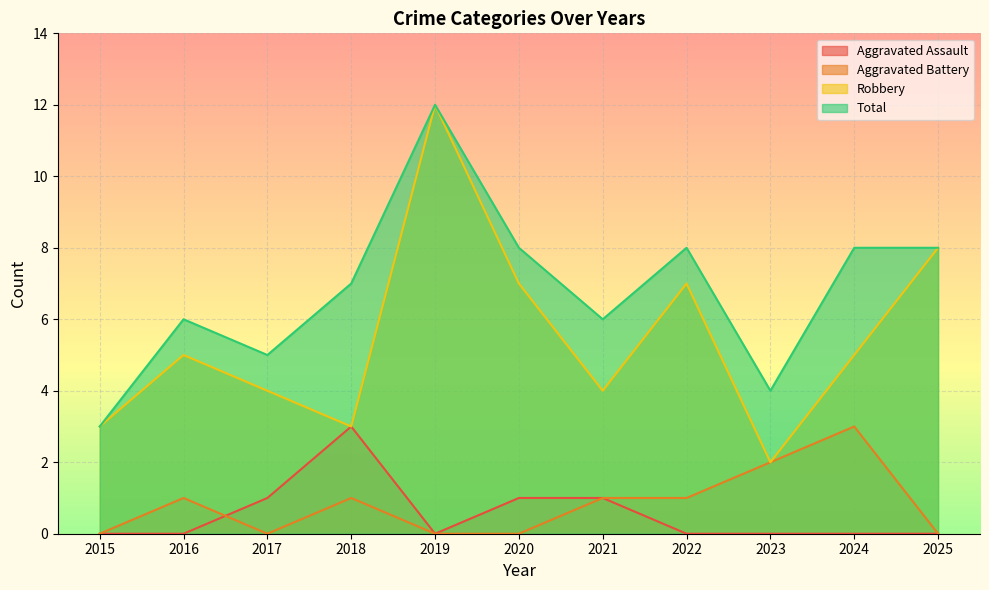

What is the greatest value displayed?

12